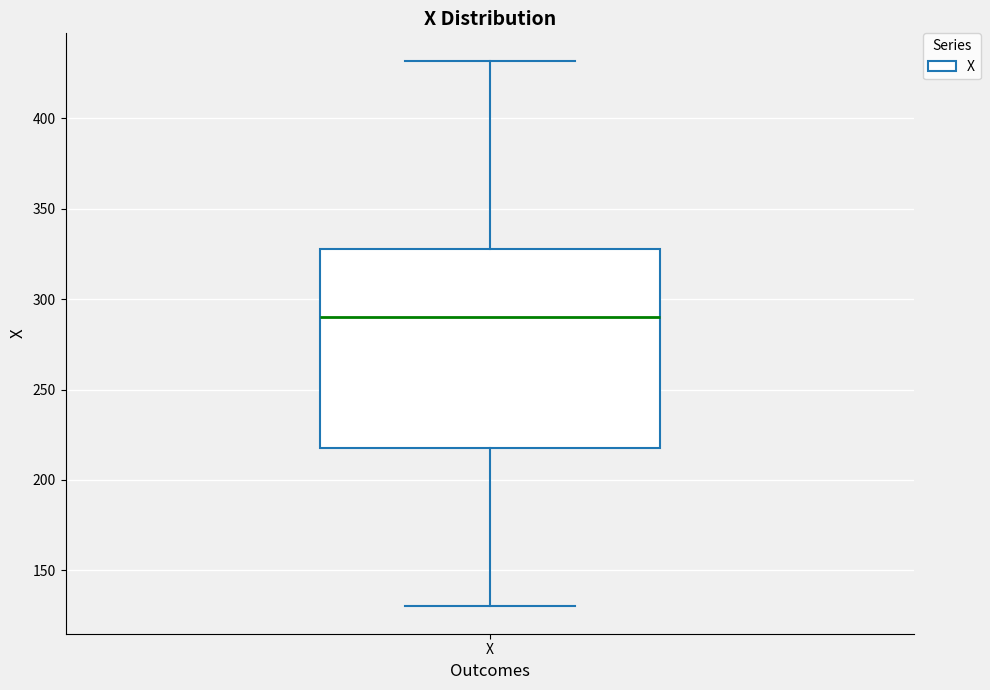

Read this box plot against the y-axis: the position of the median line, the range covered by the box, and the ends of both whiskers. The values are not printed on the chart, so give them approximately, as read against the axis.

median 290, box 220 to 330, whiskers 130 to 430